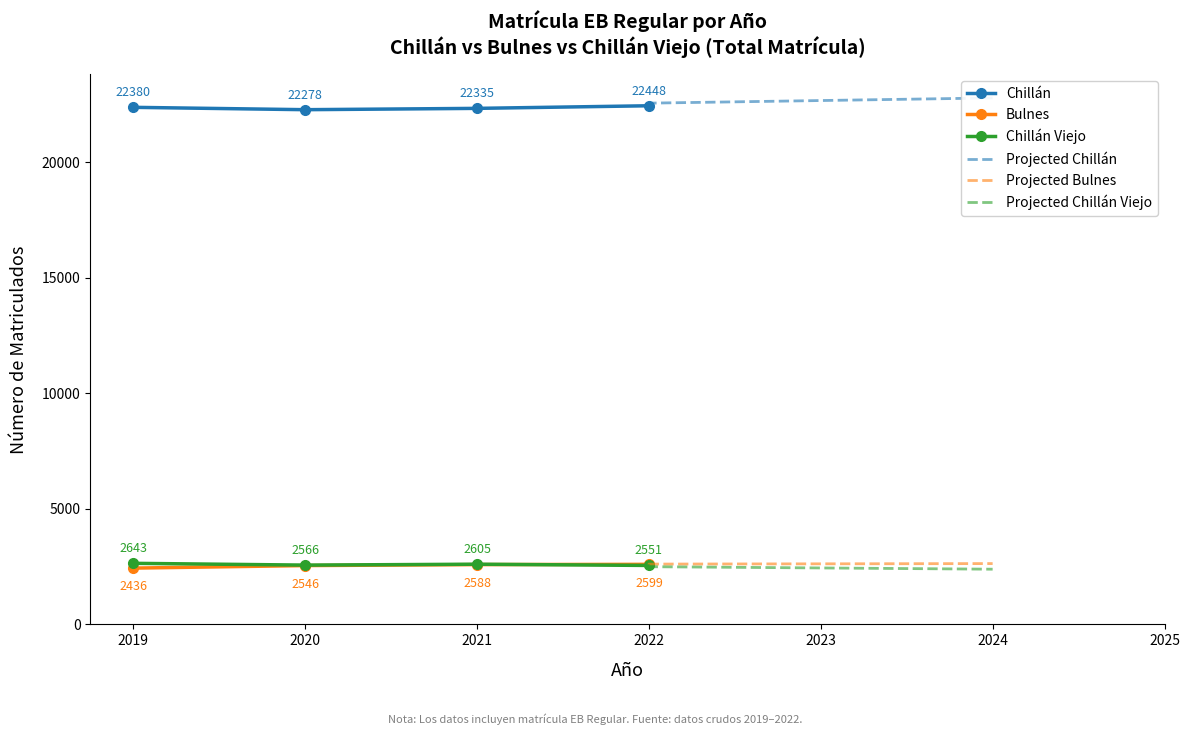

At which label does Bulnes reach its peak?

2022